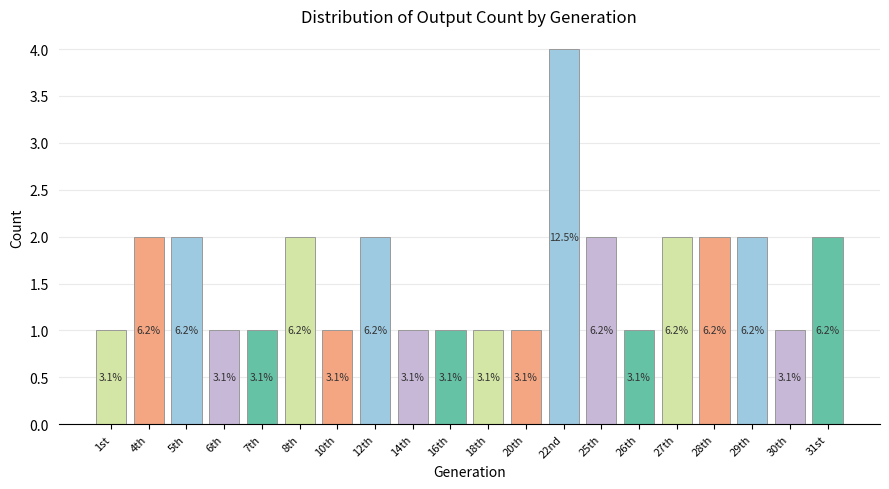

What is the label of the 13th bar from the right?

12th